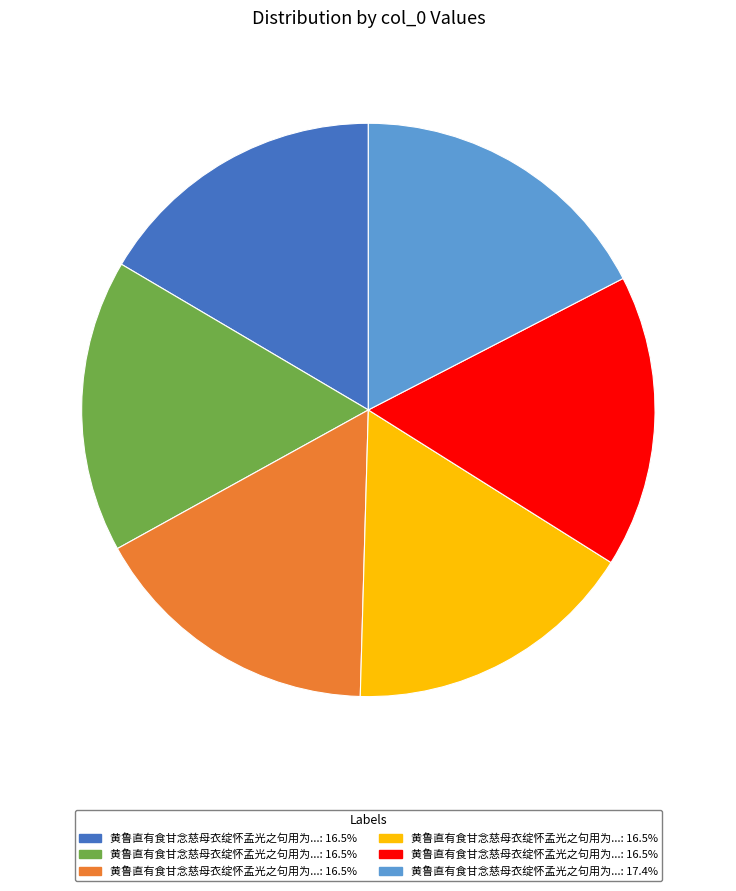

Is there any slice that represents more than half of the pie?

No